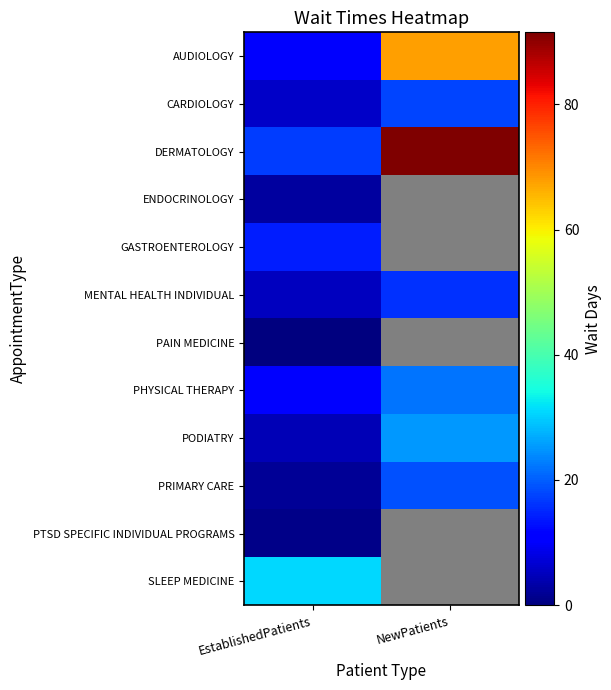

Rank the categories by MENTAL HEALTH INDIVIDUAL value from highest to lowest.

NewPatients, EstablishedPatients